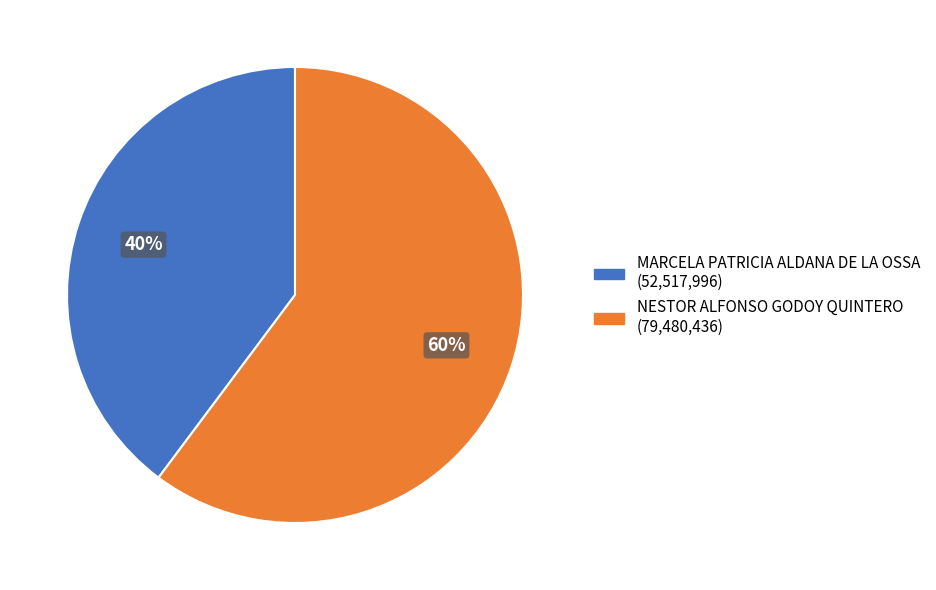

Count the number of slices in the pie.

2